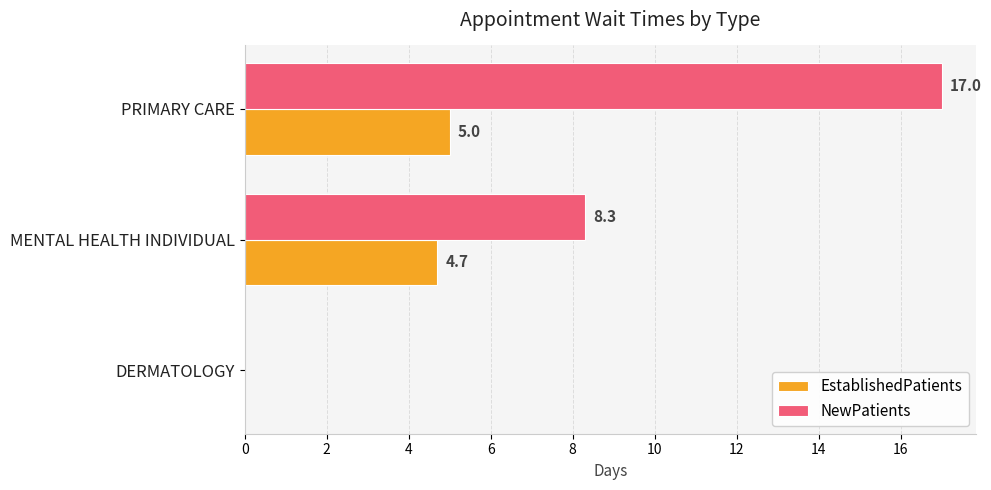

What is the sum of the NewPatients values at PRIMARY CARE and DERMATOLOGY?

17.0